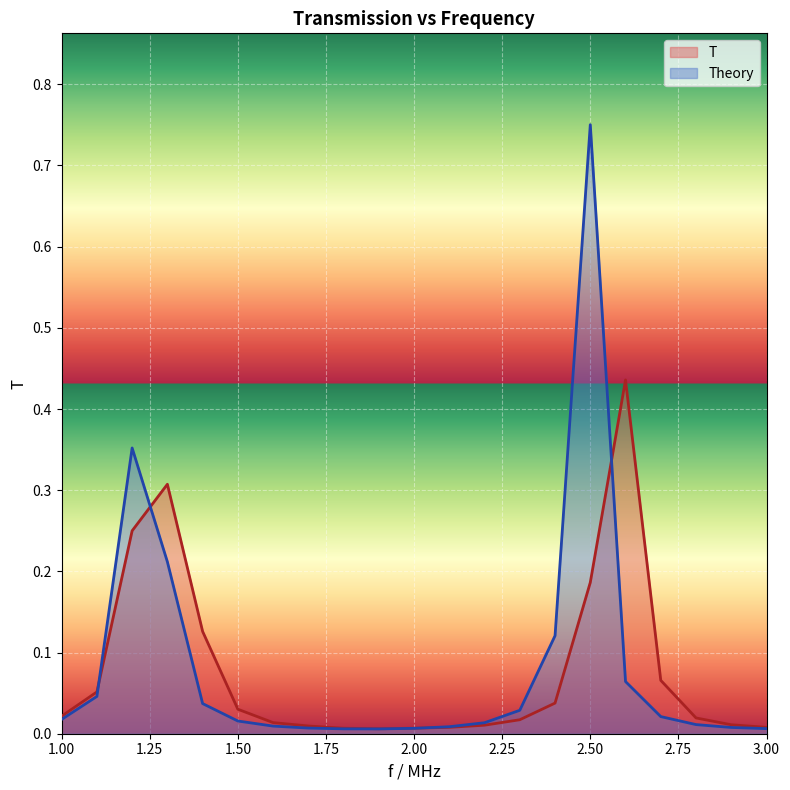

Which category has the highest value across all series?

2.50